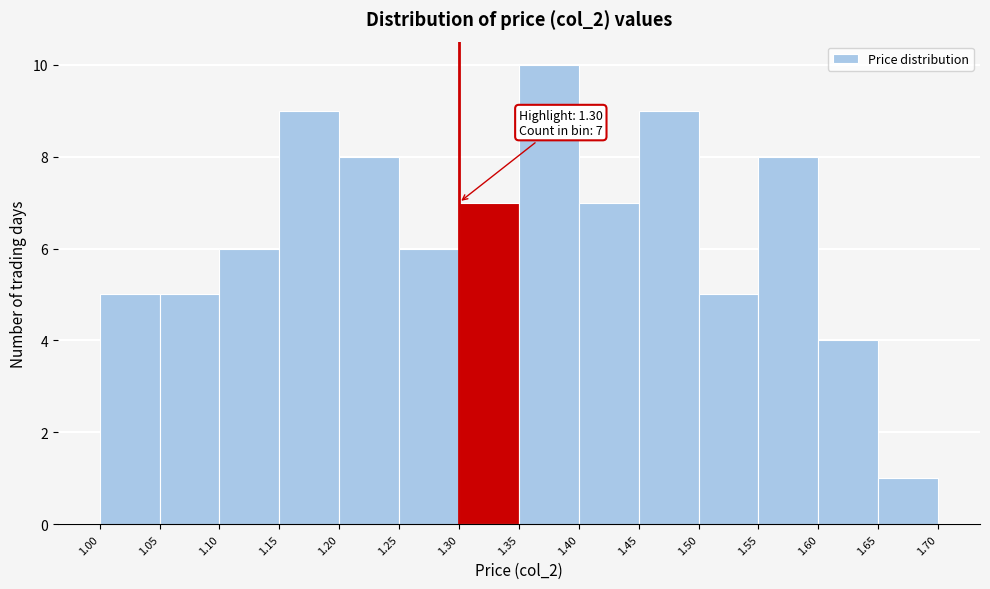

Which range on the x-axis has the tallest bar?

1.35 to 1.40